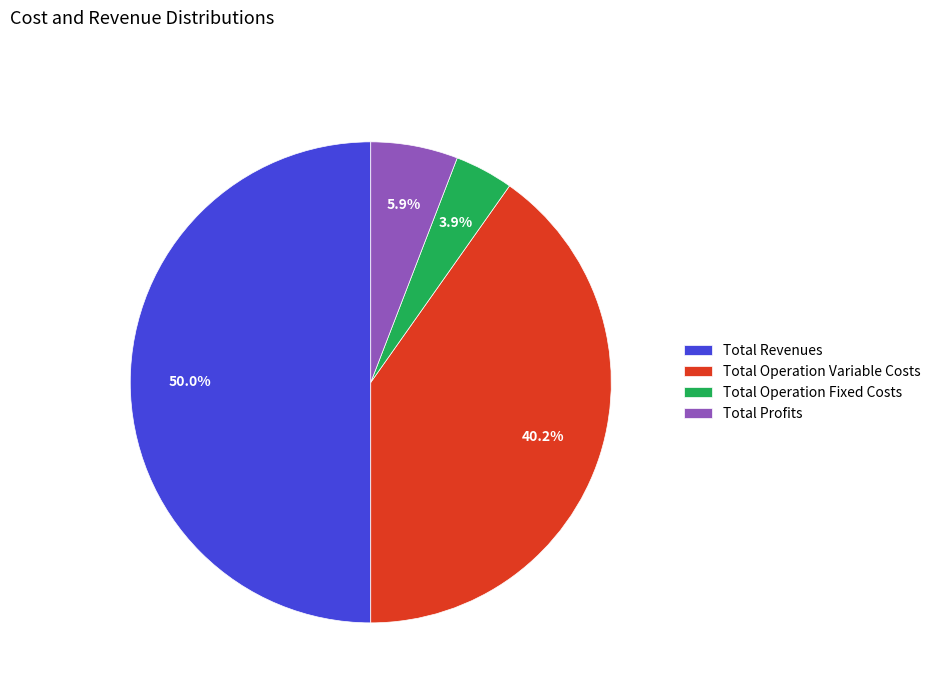

Which slice is the largest?

Total Revenues